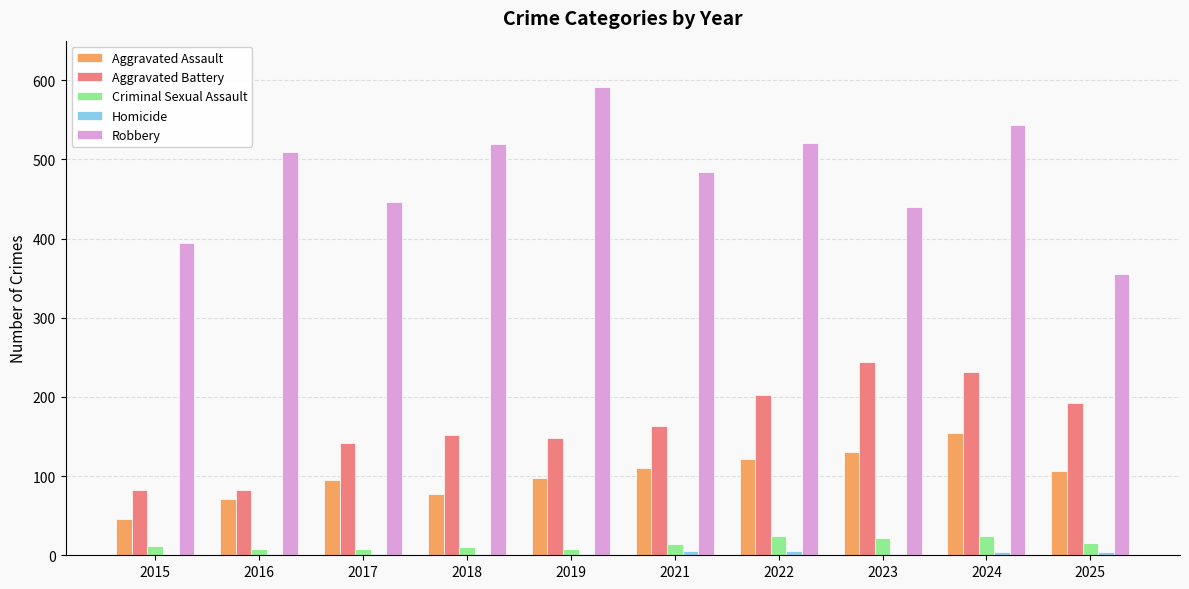

What is the total value across all series at 2021?

776